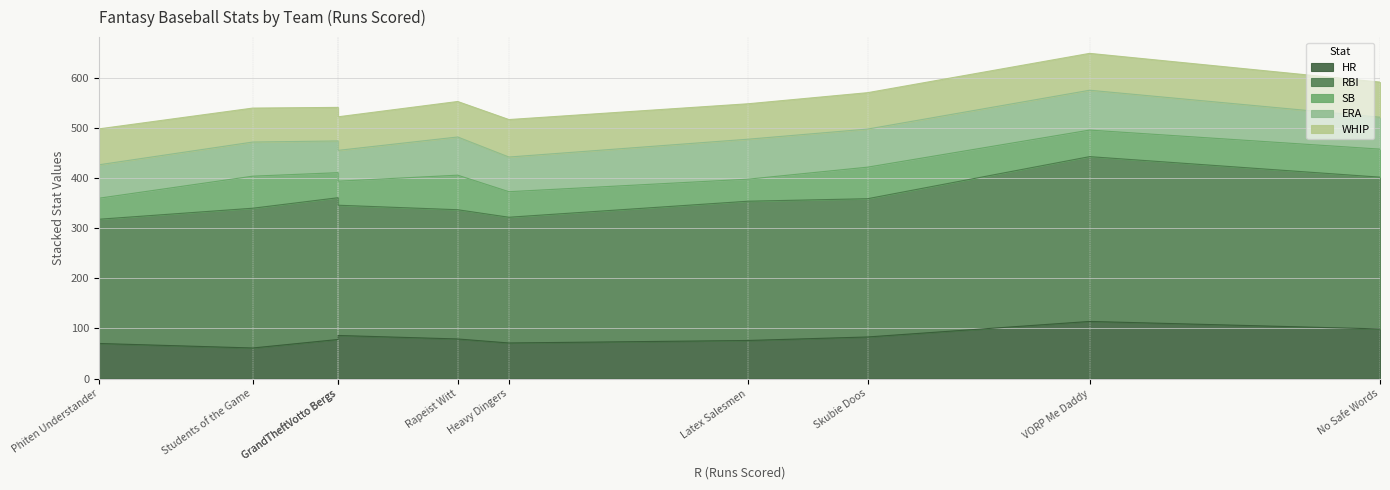

How many data points in SB are above 53?

4